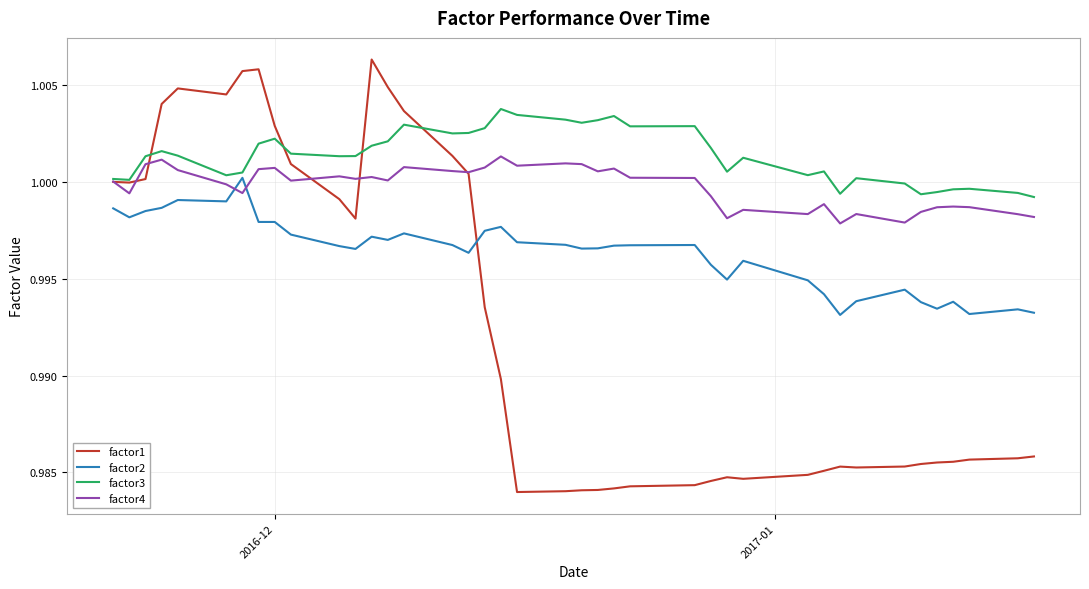

True or false: factor4 and factor2 cross at least once.

True